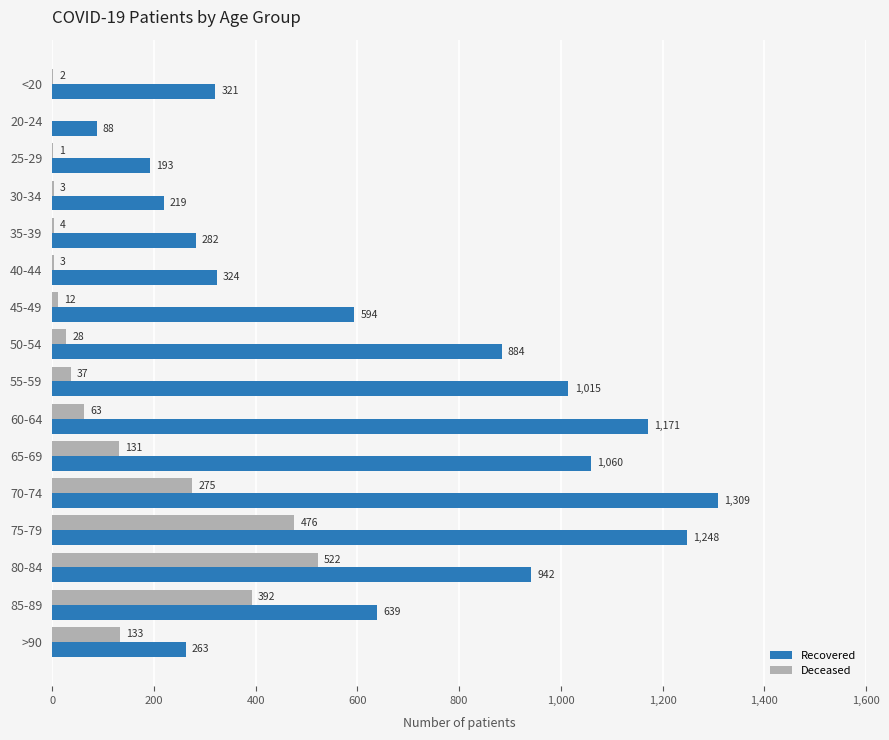

What is the greatest value displayed?

1309